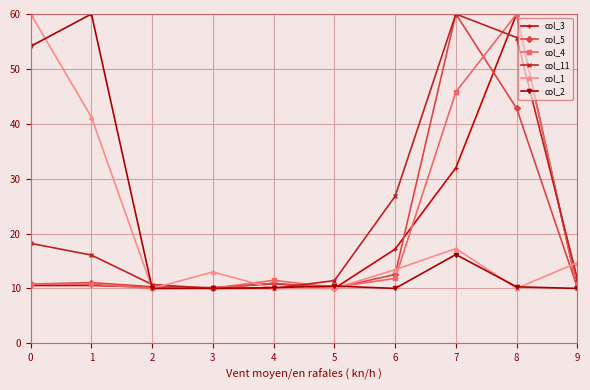

What is the minimum value shown in the chart?

10.0